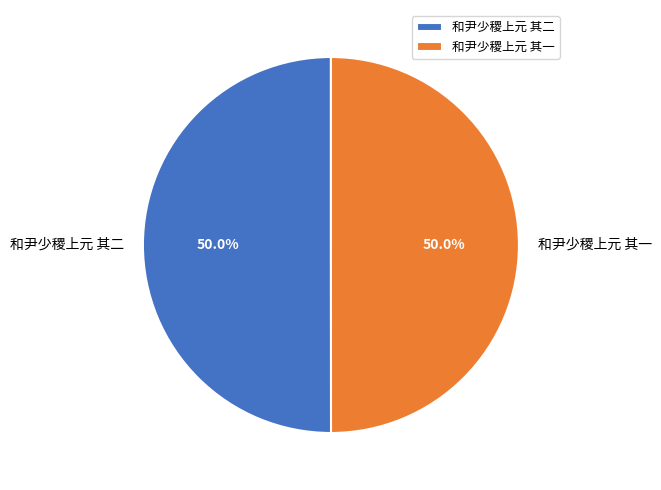

Approximately how many times larger is the value at 和尹少稷上元 其一 compared to 和尹少稷上元 其二?

1.0